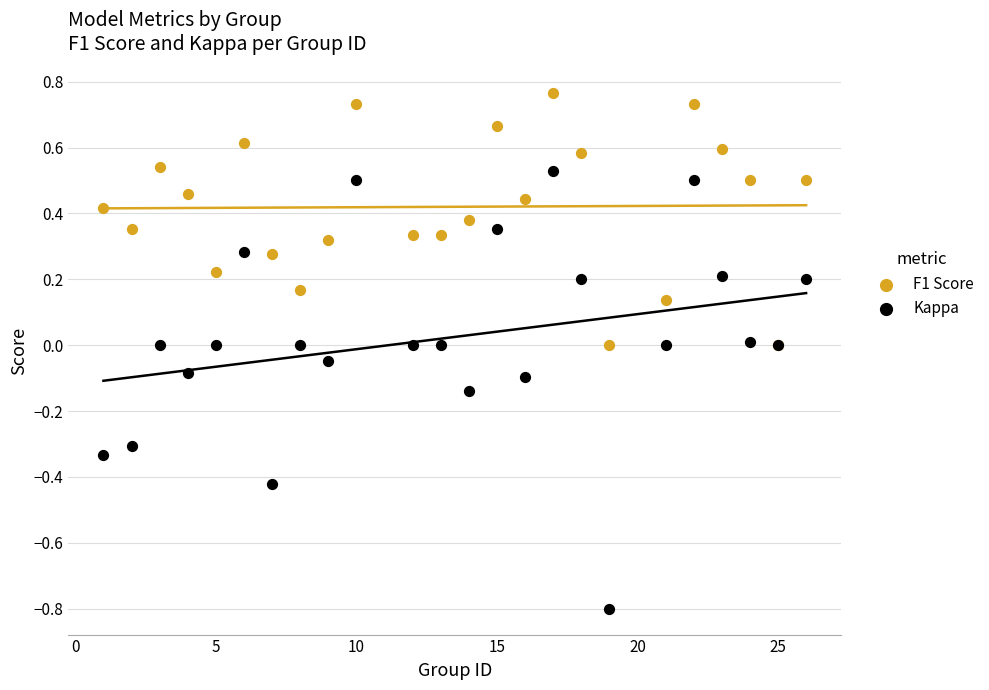

What is the X range (max minus min) for the scatter plot?

25.0